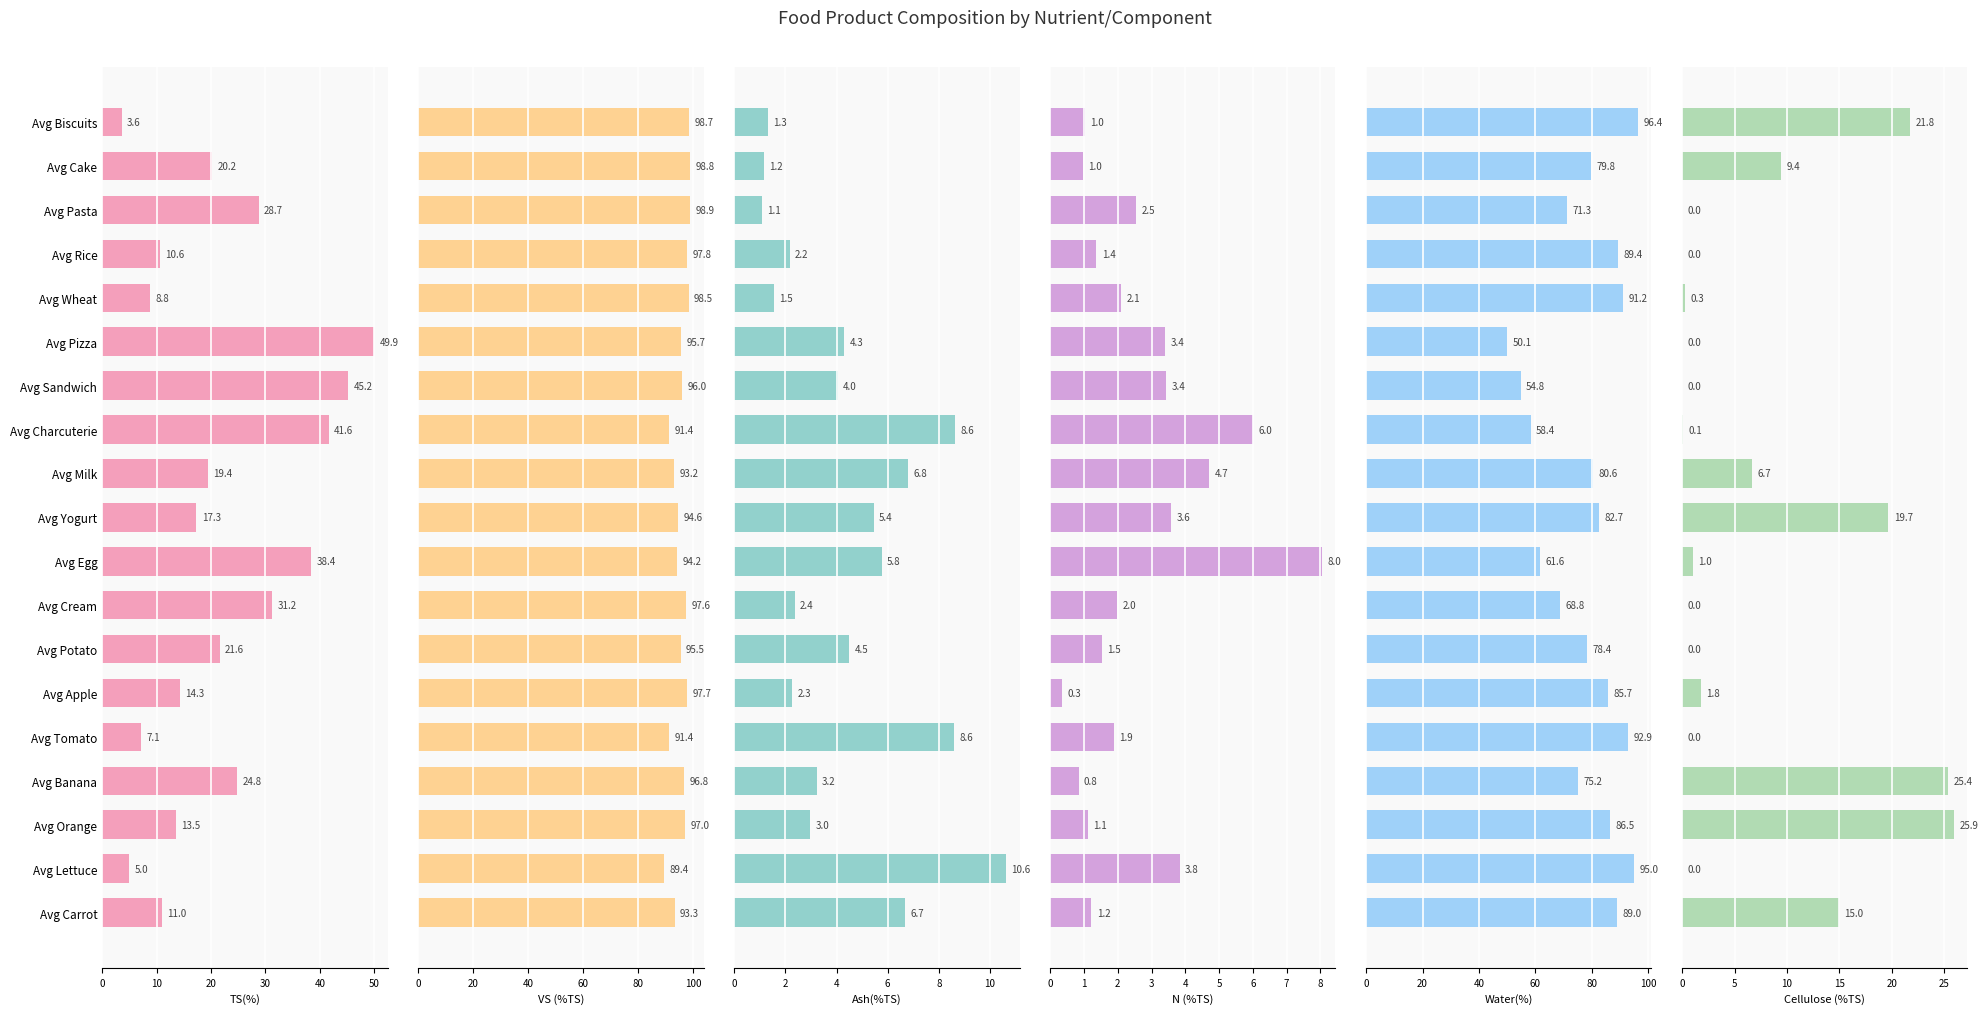

What is the highest value of the Ash(%TS) series?

10.6